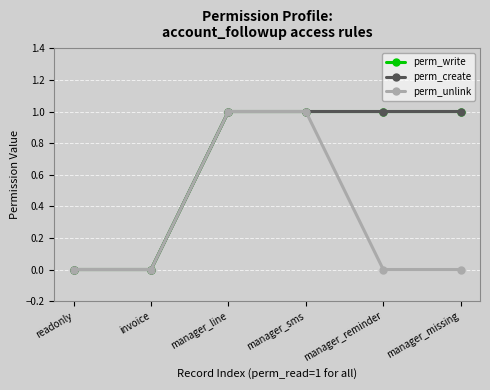

Which label corresponds to the largest value in the chart?

manager_line